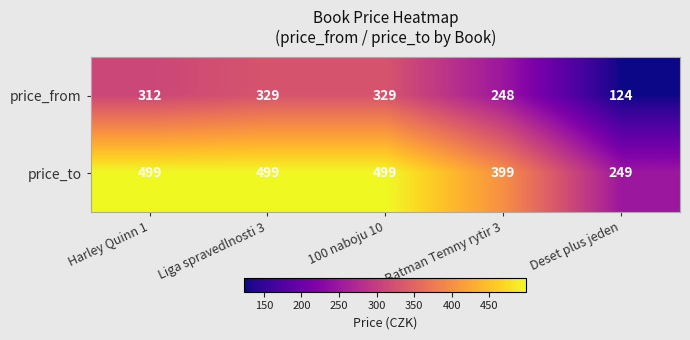

Where is price_to nearest to the value 374?

Batman Temny rytir 3